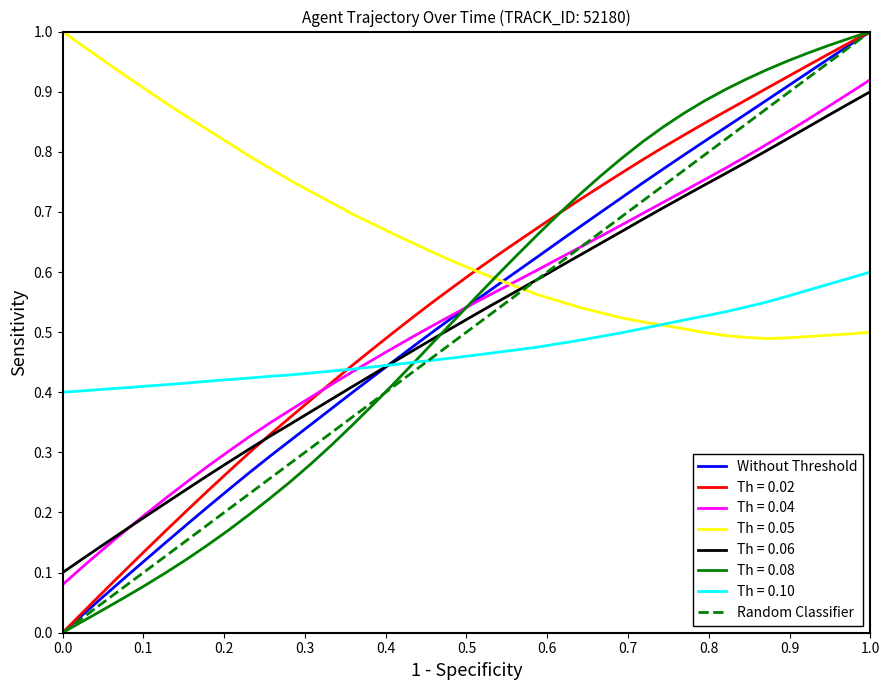

What is the label of the 33rd point from the right?

0.7